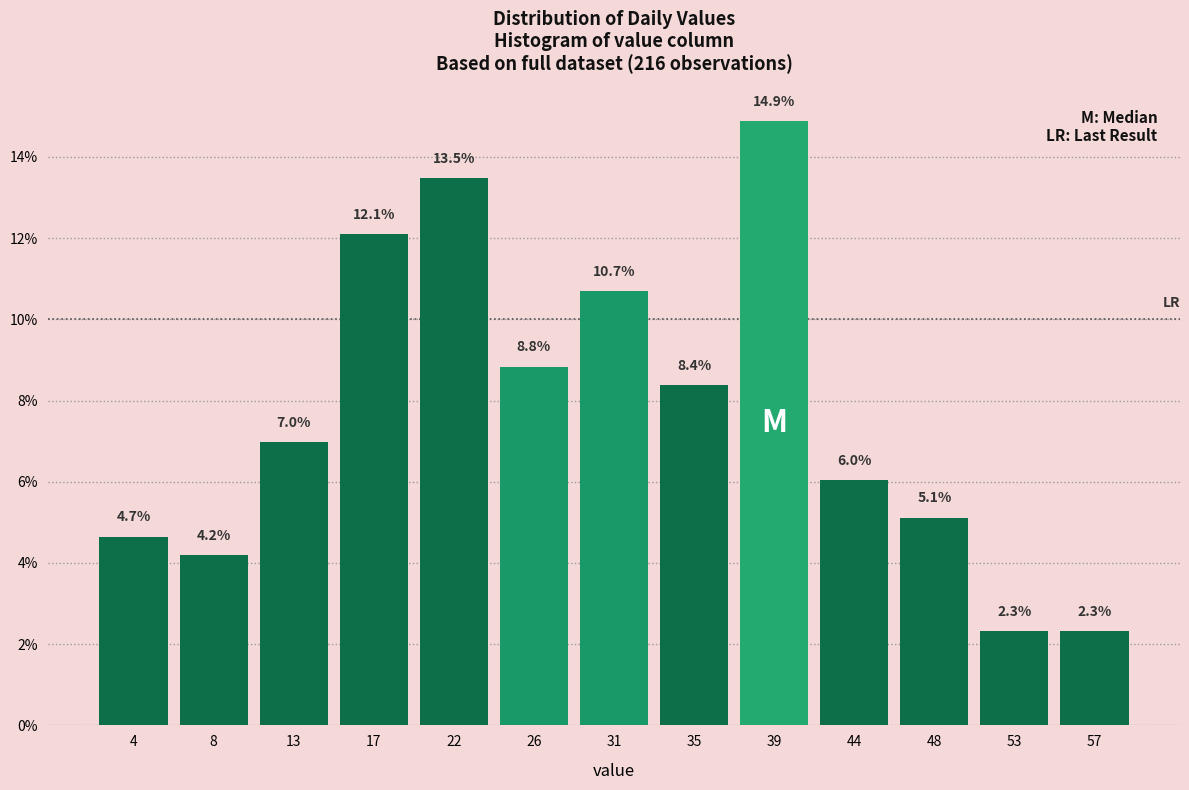

Reading left to right, extract all data points from this chart.

4.7	4.2	7.0	12.1	13.5	8.8	10.7	8.4	14.9	6.0	5.1	2.3	2.3